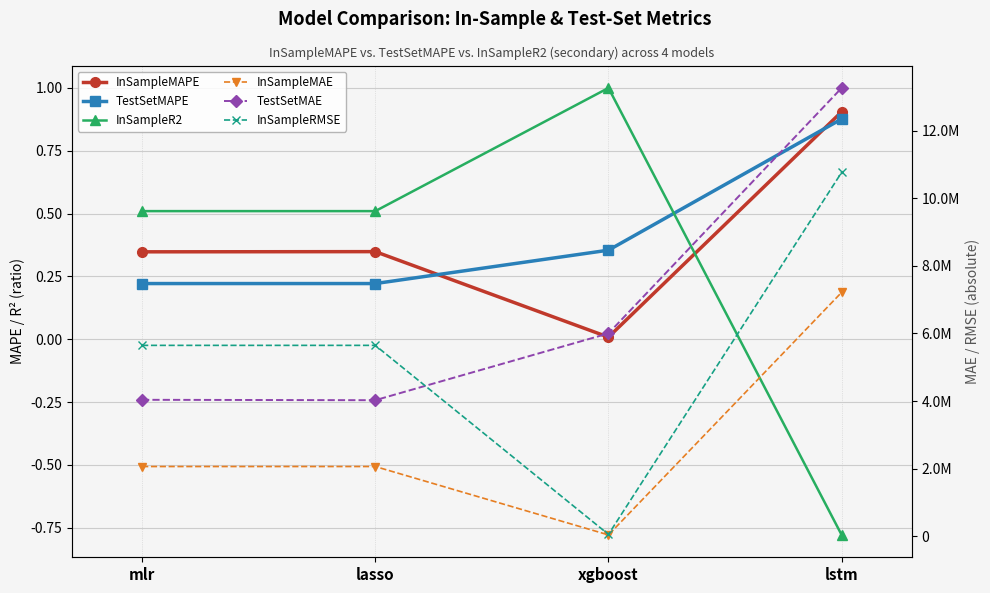

What are all the series names shown in the legend?

InSampleMAPE, TestSetMAPE, InSampleR2, InSampleMAE, TestSetMAE, InSampleRMSE